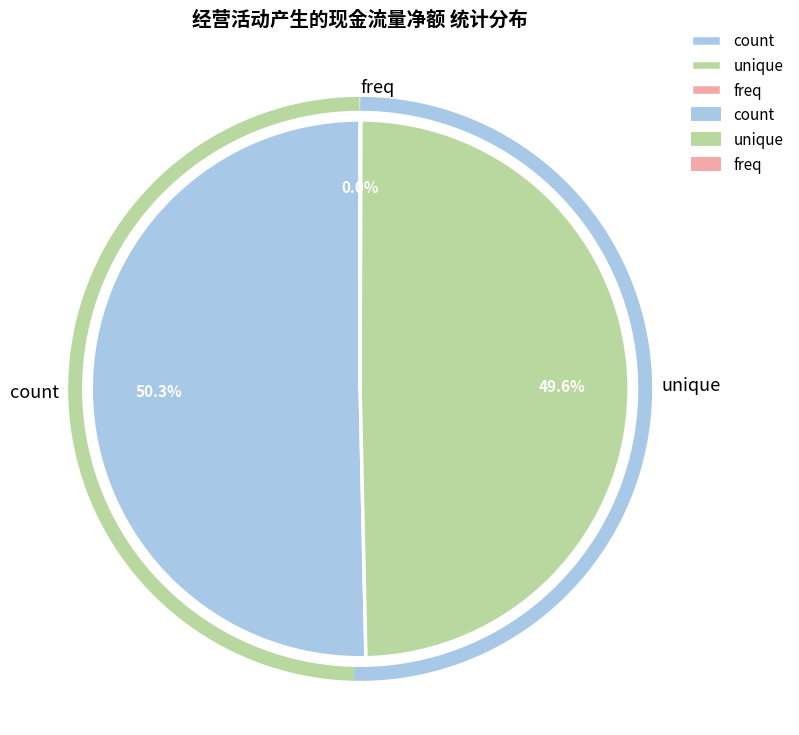

Which has a higher value, count or unique?

count